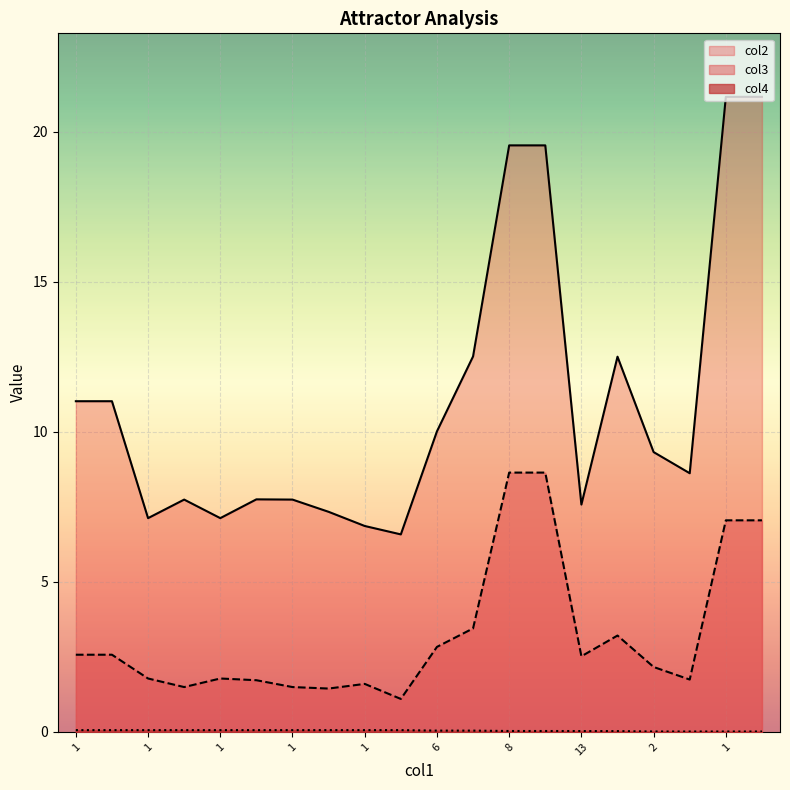

Which category has the lowest value across all series?

1